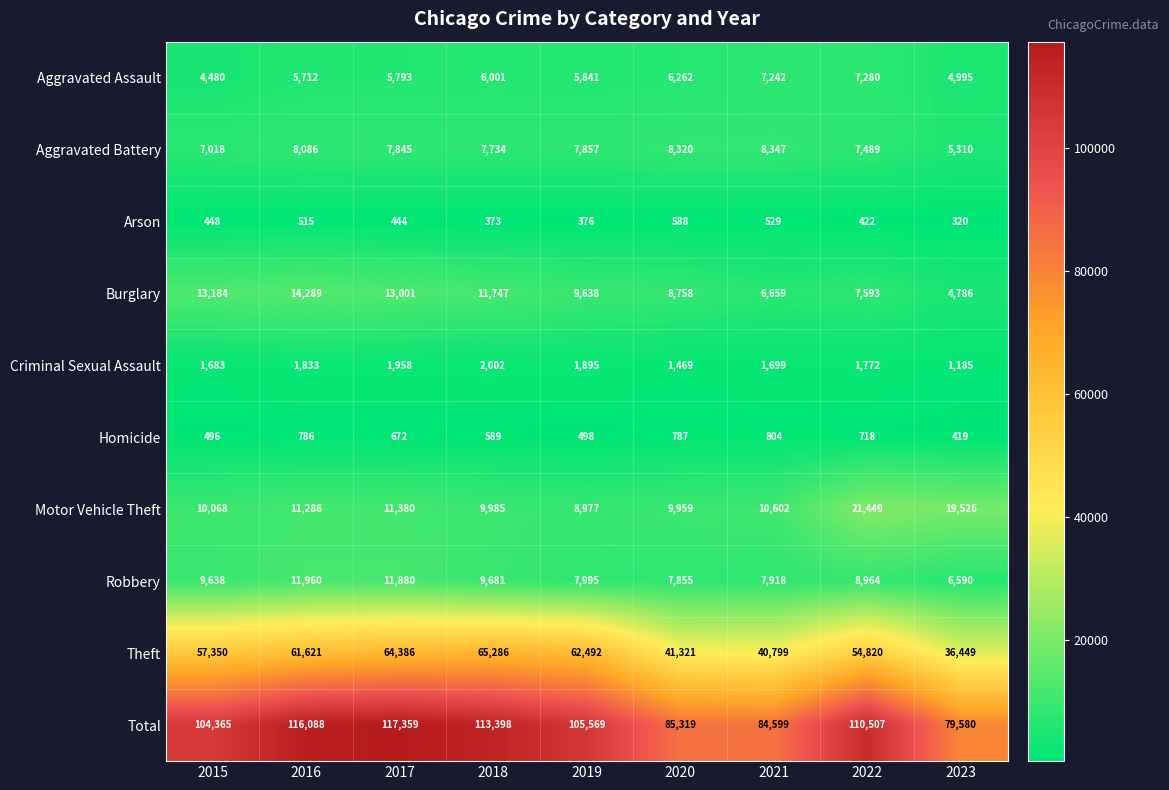

Is it true that Burglary equals 13184 at 2015?

True